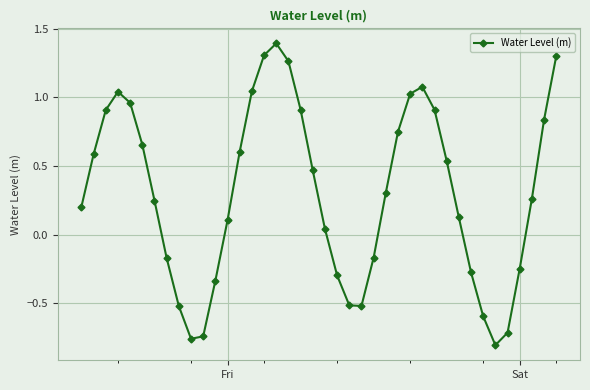

Count the number of categories in the chart.

40